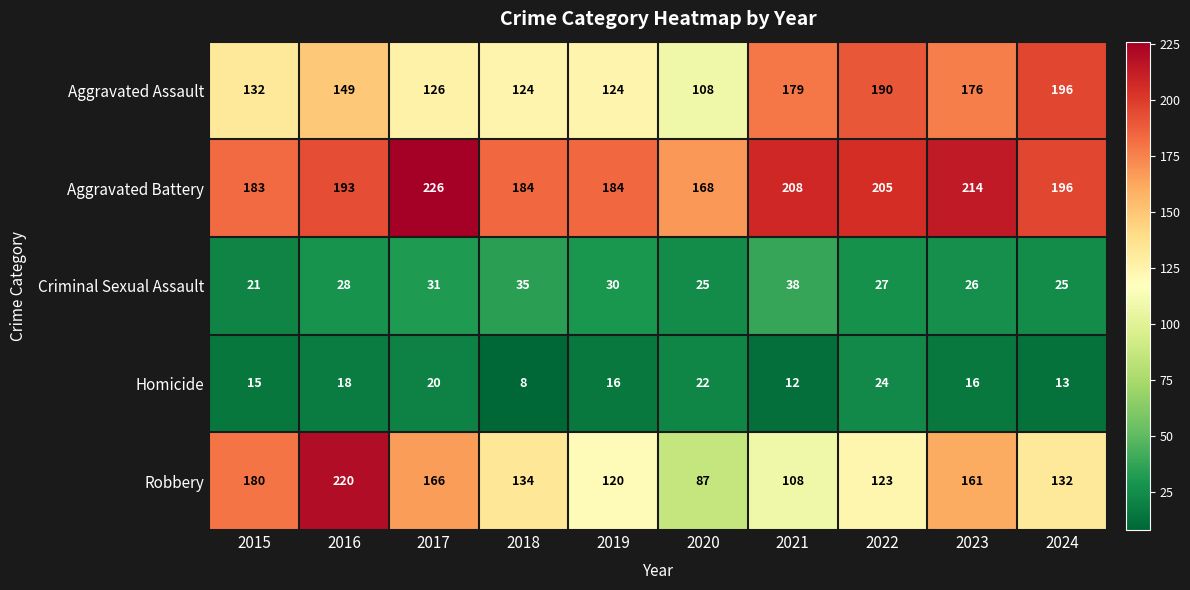

What is the average value of the Criminal Sexual Assault series?

29